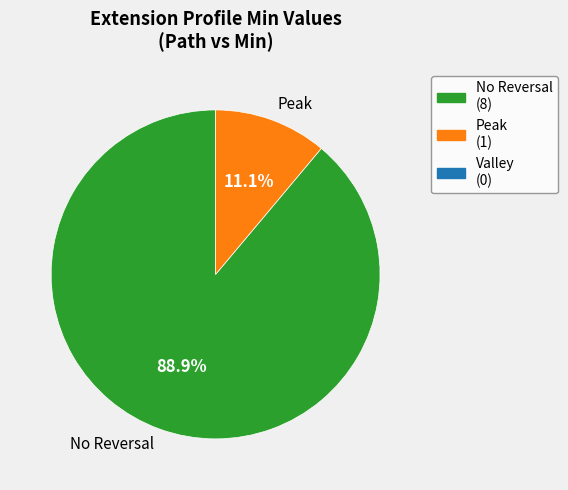

How many segments does this pie chart have?

2